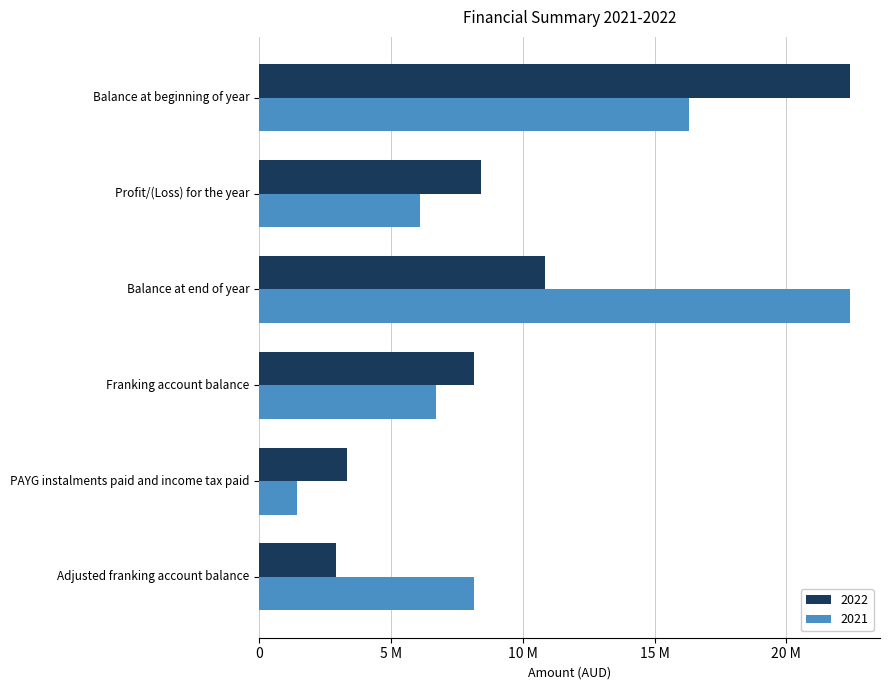

Between Balance at beginning of year and Adjusted franking account balance, which series saw the biggest shift?

2022